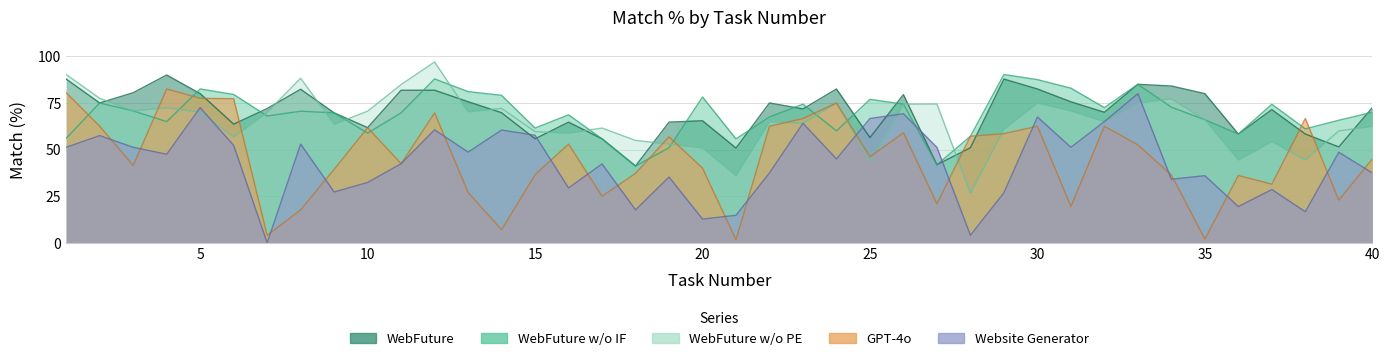

What is the value of the WebFuture point at the 24th from the left?

82.5